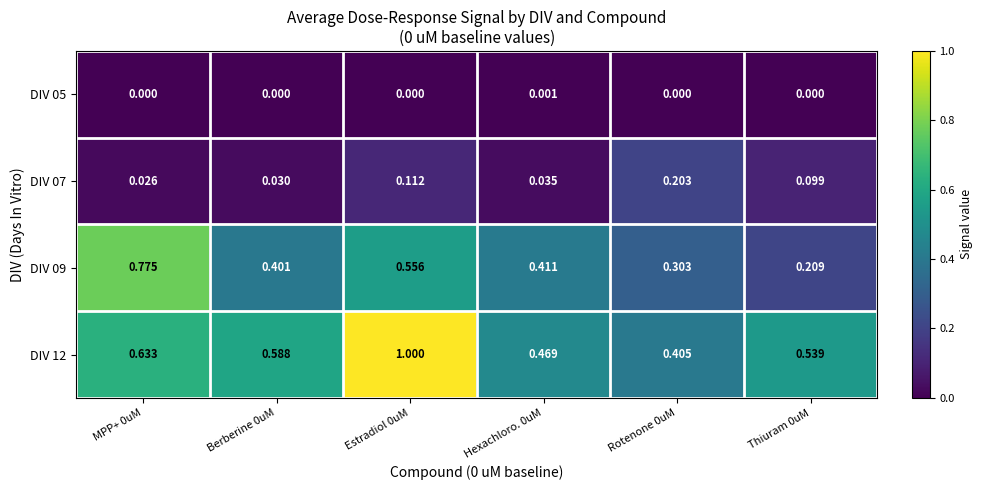

At how many categories does at least one series exceed 0?

6